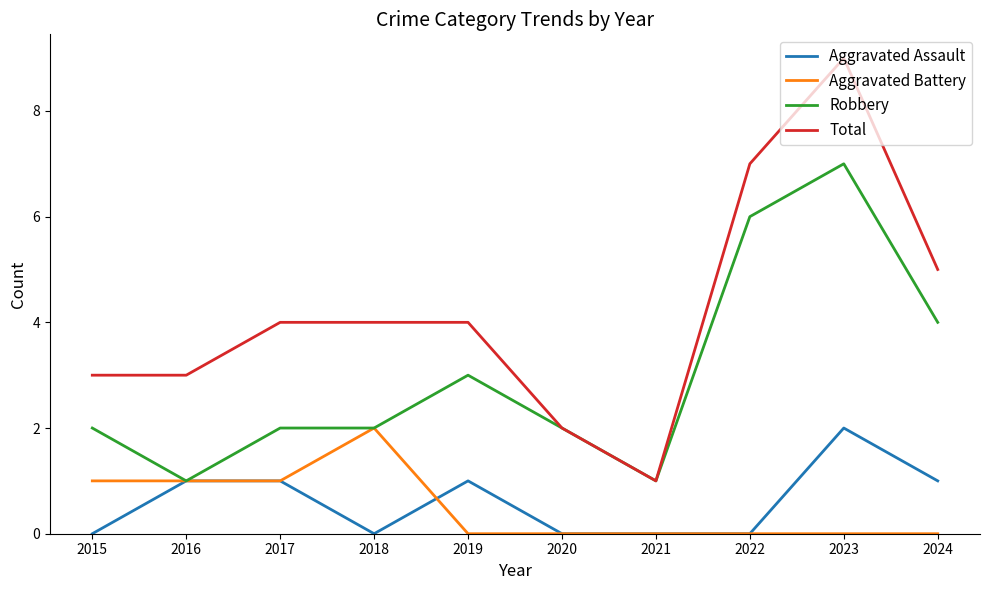

Which series changed the most between 2016 and 2021?

Total